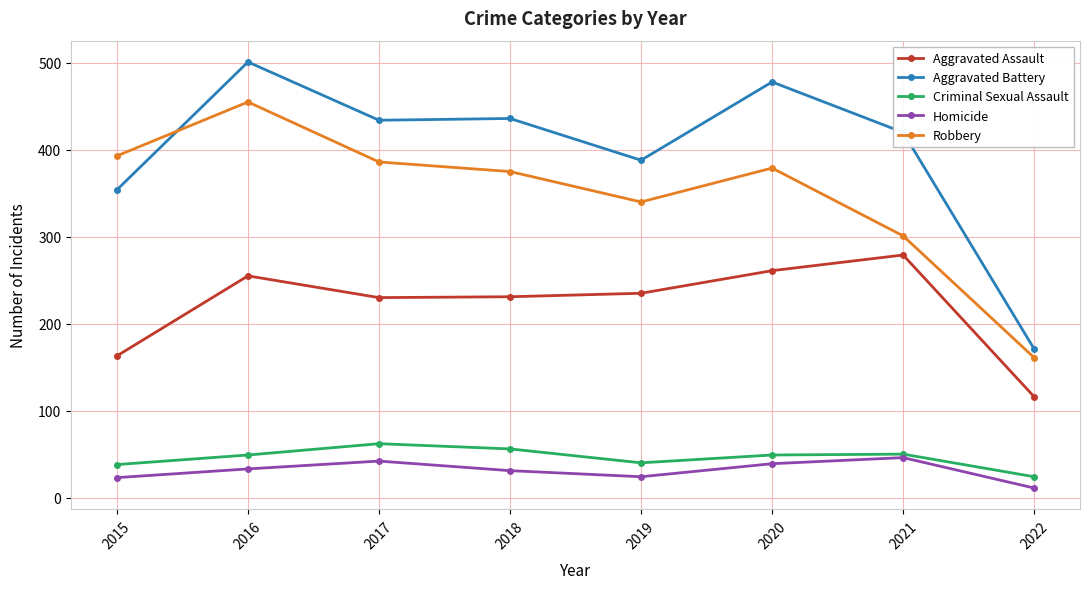

Where is Homicide nearest to the value 28?

2018